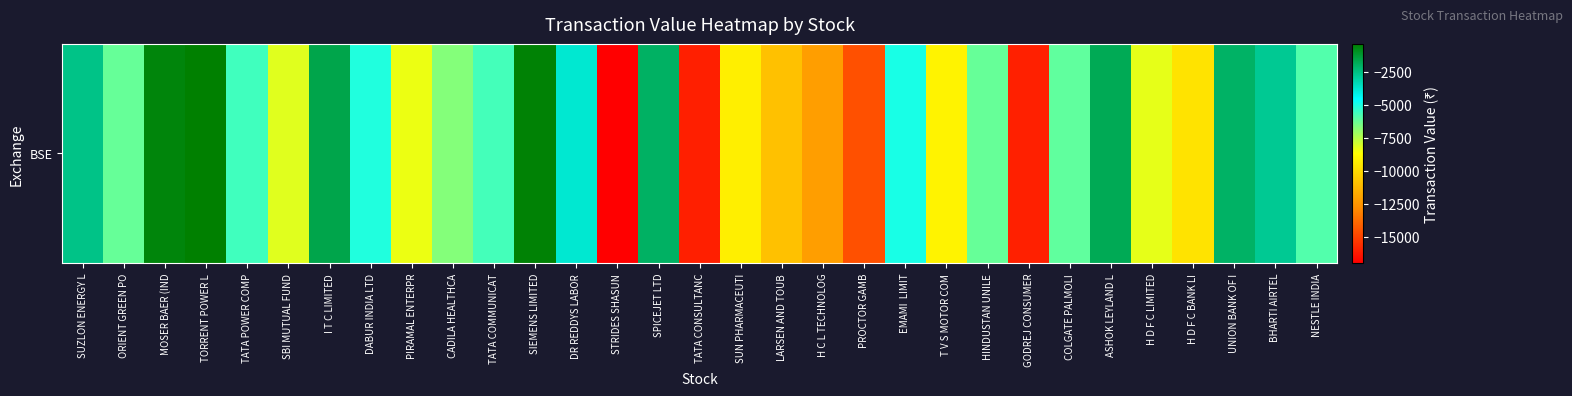

Is it true that the value at MOSER BAER (IND is -578.1?

True